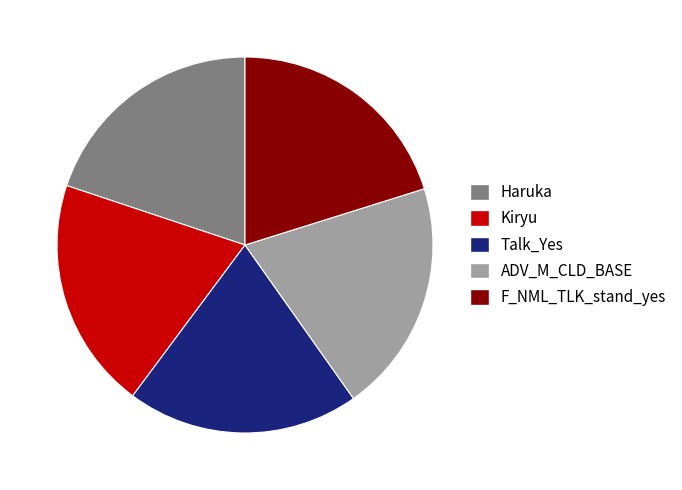

Is the sum of F_NML_TLK_stand_yes and Haruka greater than half?

No